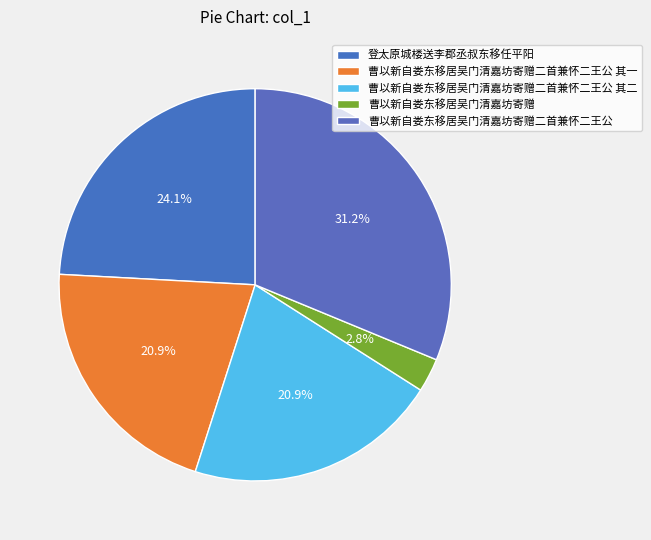

Count the number of slices in the pie.

5